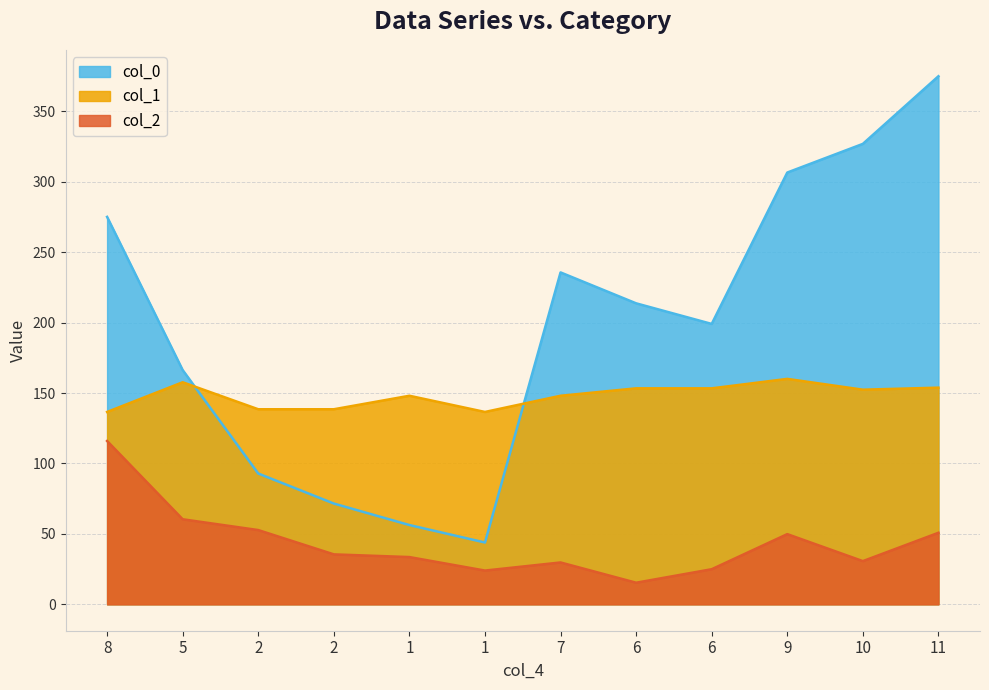

Where does the col_2 series first go above 35?

8